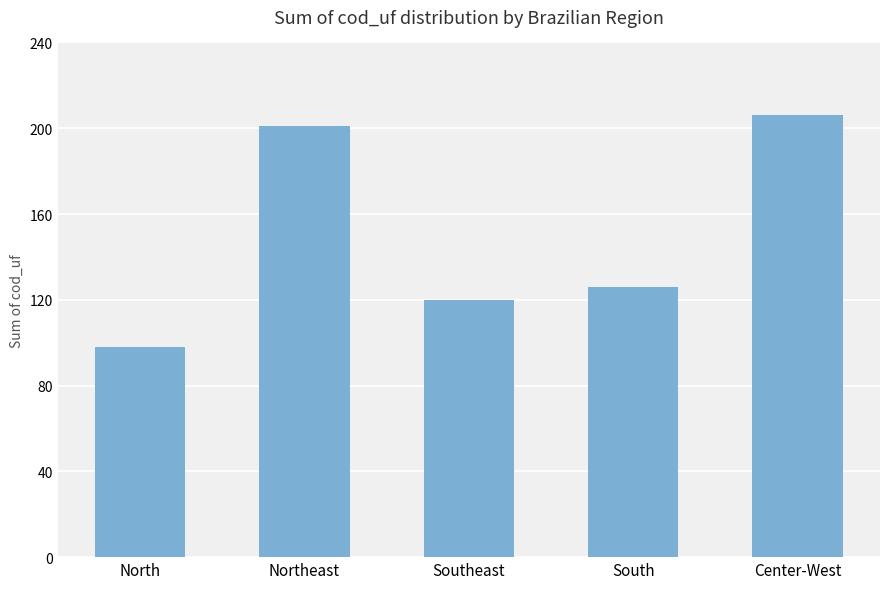

Reading right to left, extract all data points from this chart.

206	126	120	201	98